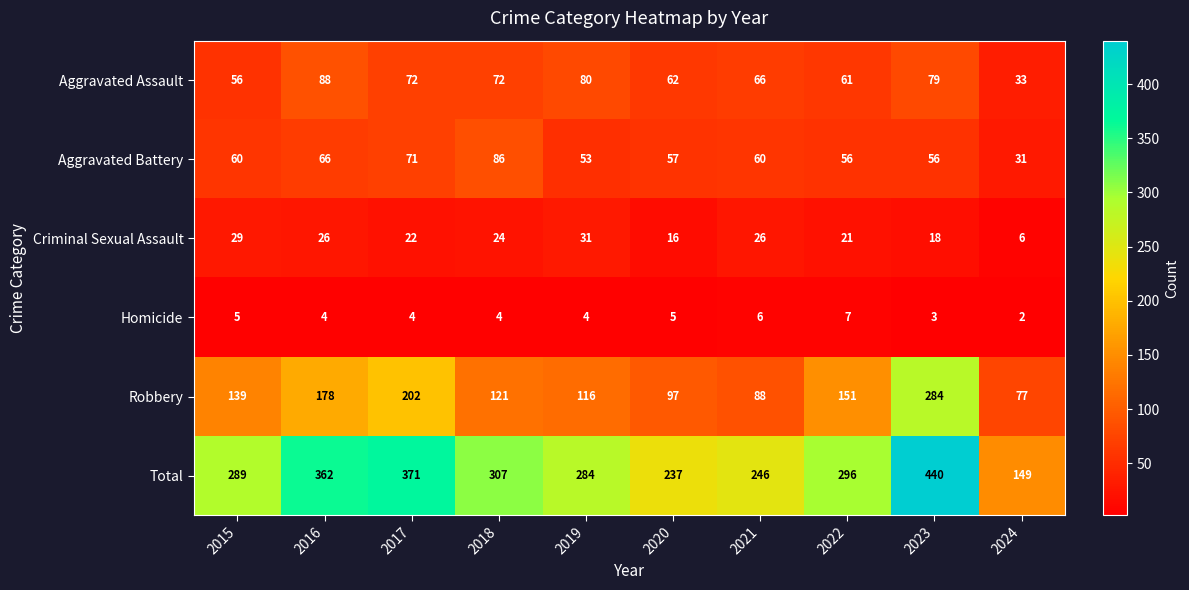

At 2019, list the series in order from largest to smallest.

Total, Robbery, Aggravated Assault, Aggravated Battery, Criminal Sexual Assault, Homicide